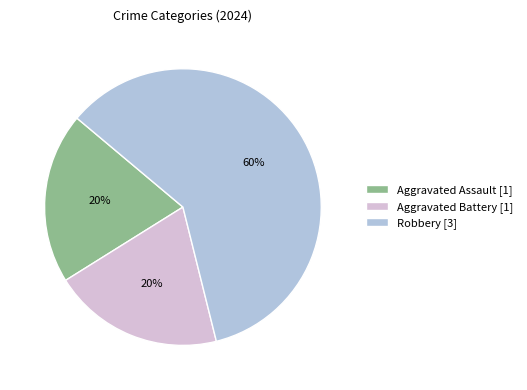

Which has a higher value, Robbery [3] or Aggravated Assault [1]?

Robbery [3]